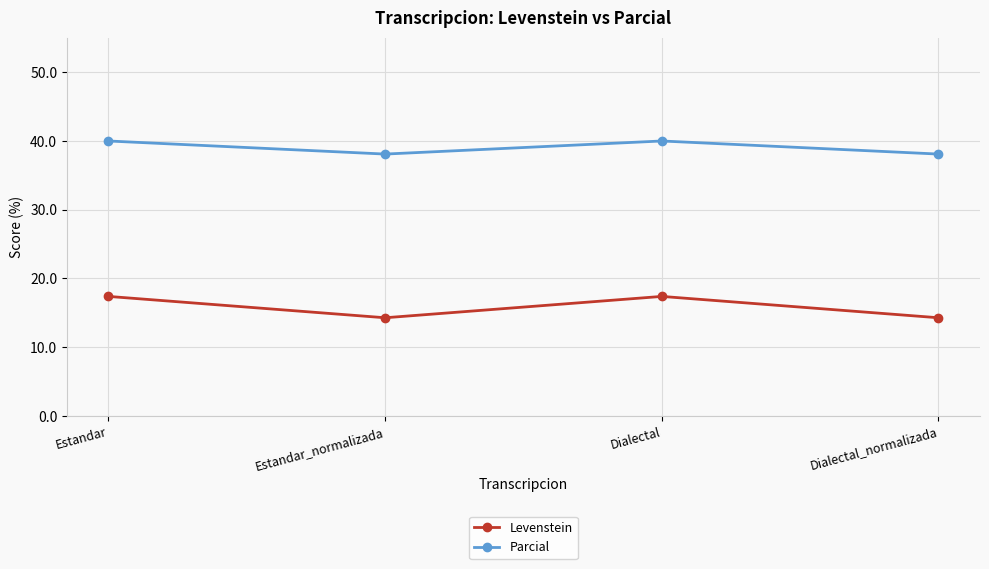

At how many categories does at least one series exceed 19?

4